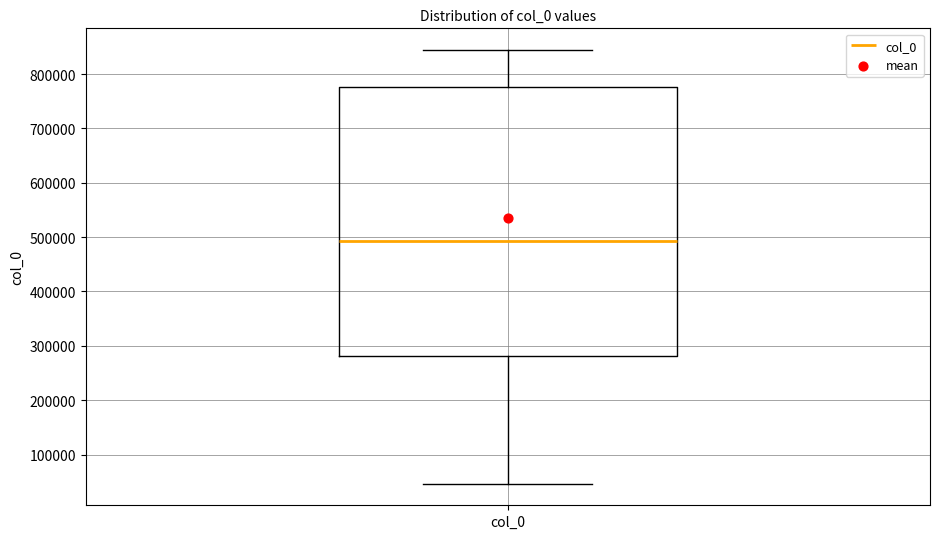

Read this box plot against the y-axis: the position of the median line, the range covered by the box, and the ends of both whiskers. The values are not printed on the chart, so give them approximately, as read against the axis.

median 490000, box 280000 to 780000, whiskers 50000 to 840000